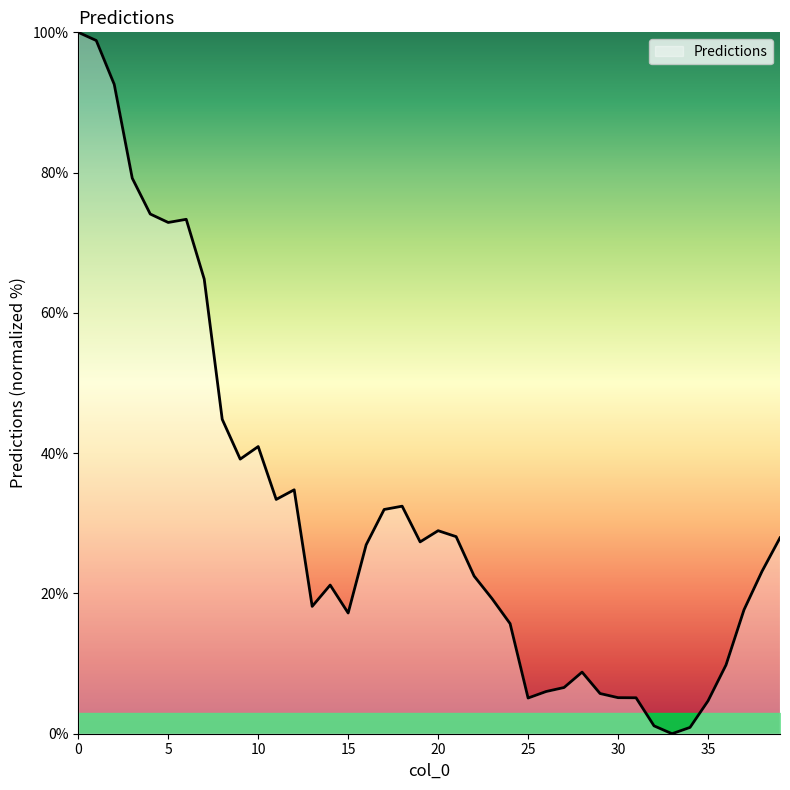

What is the sum of all values?

1266.3